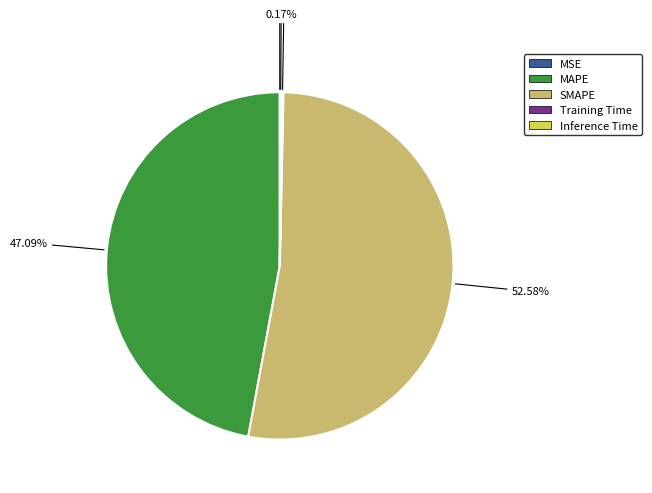

Which category has the biggest portion of the pie?

SMAPE